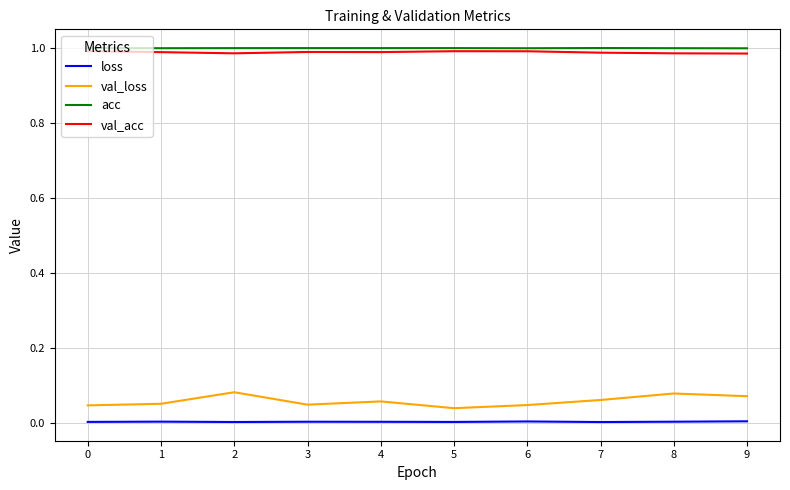

True or false: val_loss and acc cross at least once.

False